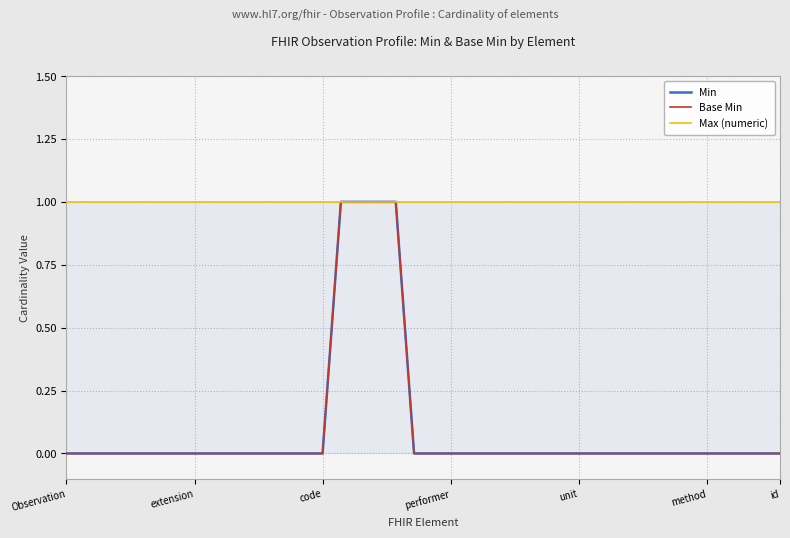

How many distinct data groups are displayed?

3